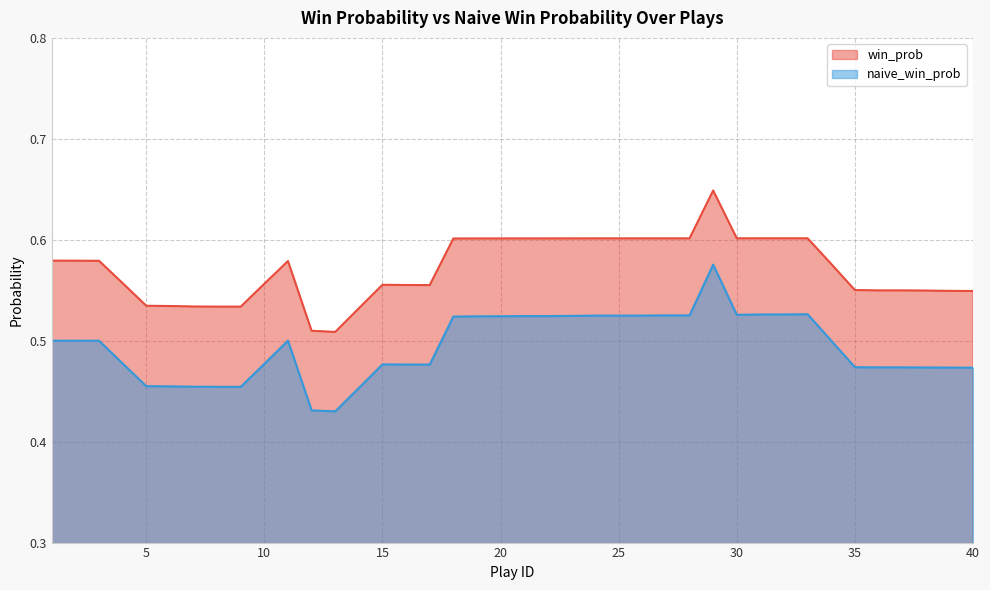

Which series changed the most between 3 and 19?

naive_win_prob